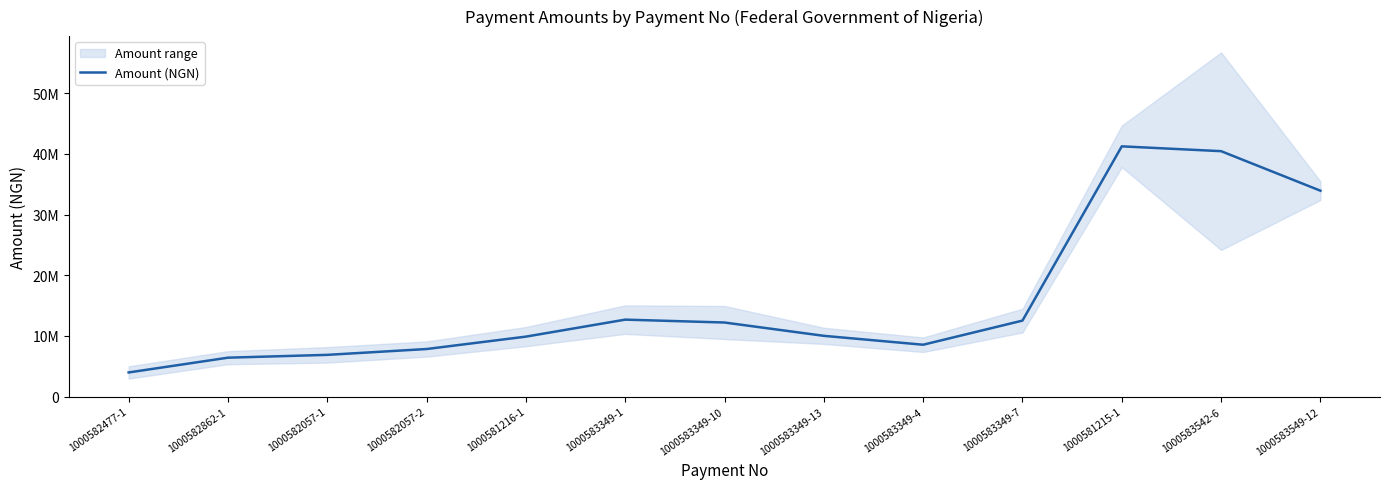

The value at 1000581215-1 is 41260956.0. True or false?

True